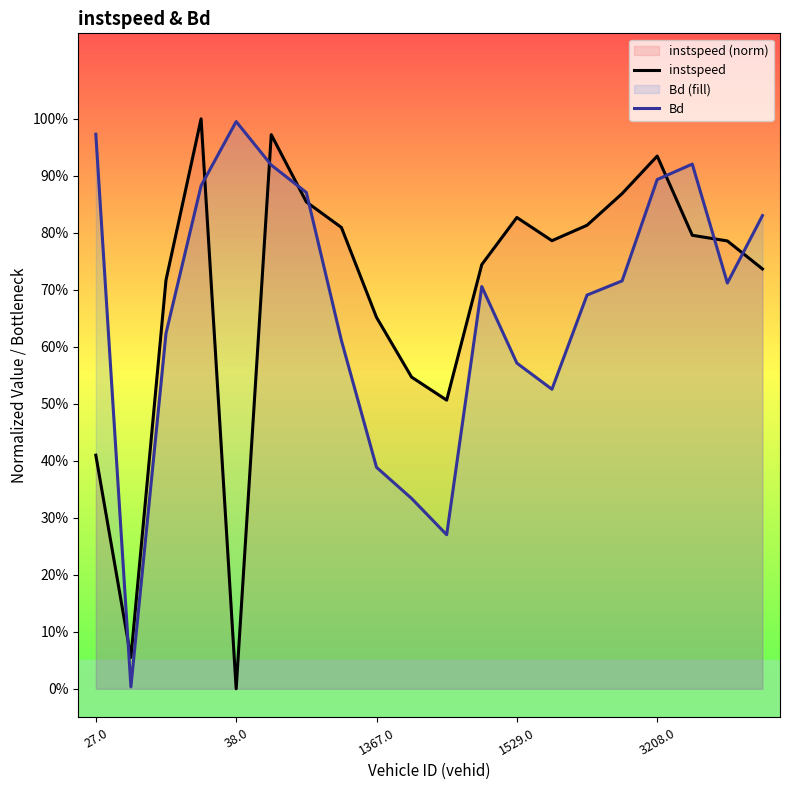

Read the Bd value at 10.

0.3